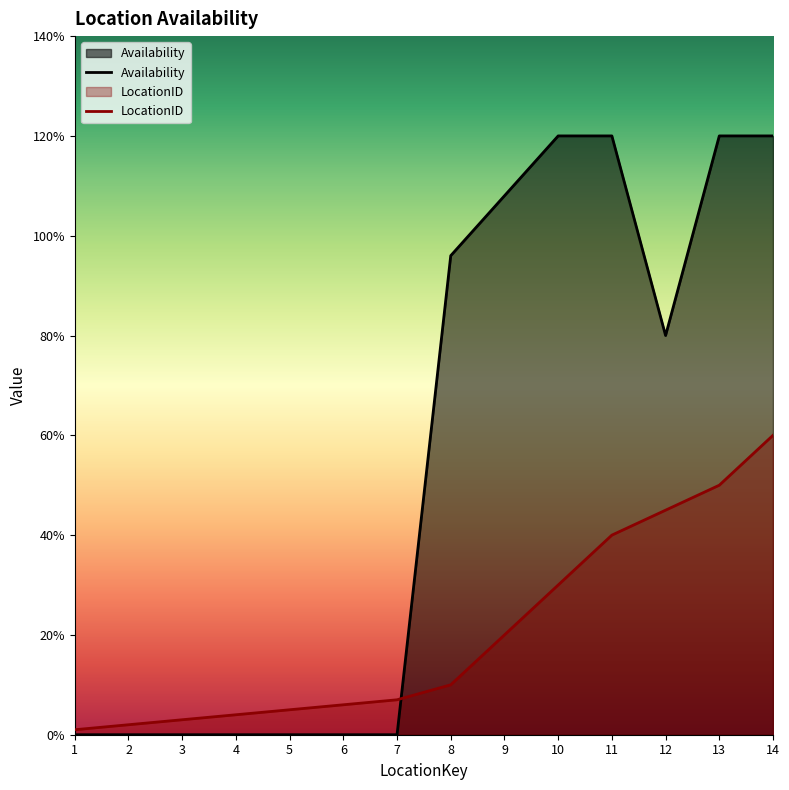

True or false: Availability has a value of 0 at 6.

True